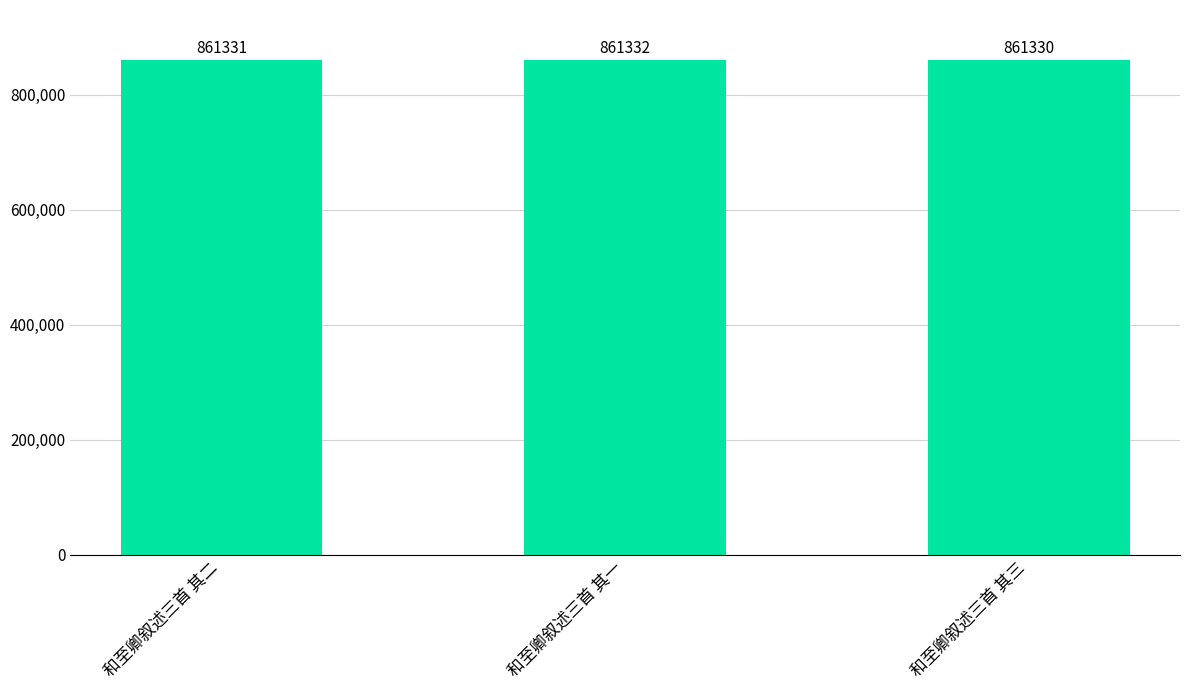

Rank the categories by value from highest to lowest.

和至卿叙述三首 其一, 和至卿叙述三首 其二, 和至卿叙述三首 其三